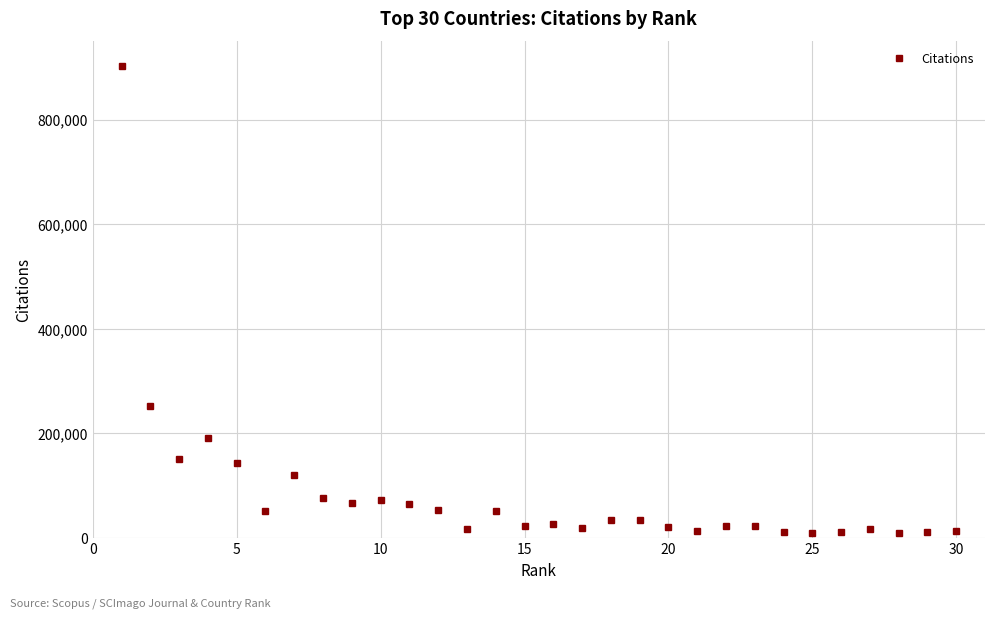

What is the average value?

84042